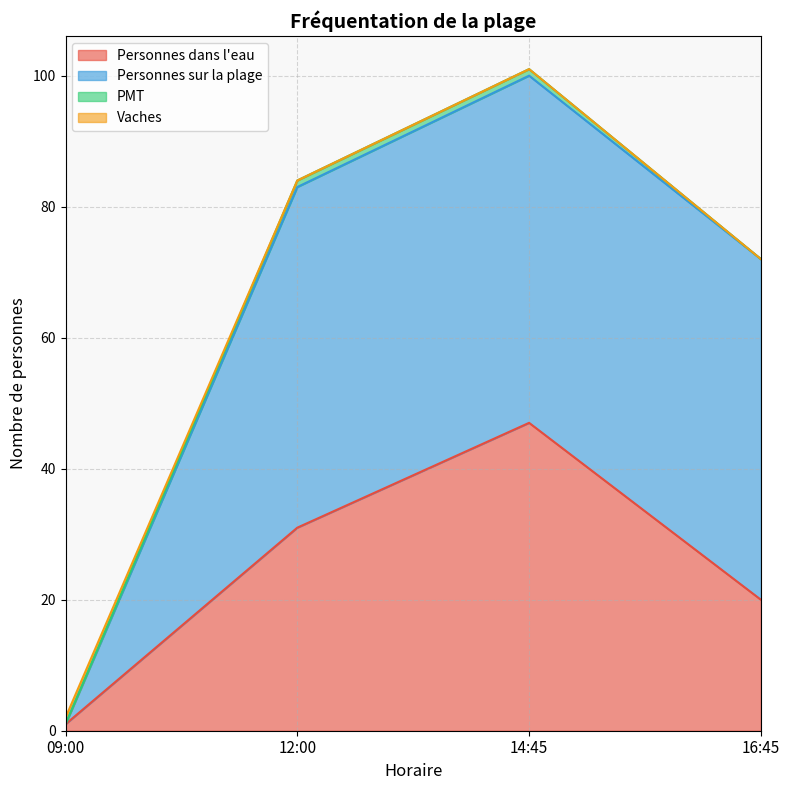

Reading left to right, what are all the values shown in this chart?

Personnes dans l'eau: 09:00=1	12:00=31	14:45=47	16:45=20
Personnes sur la plage: 09:00=0	12:00=52	14:45=53	16:45=52
PMT: 09:00=0	12:00=1	14:45=1	16:45=0
Vaches: 09:00=1	12:00=0	14:45=0	16:45=0